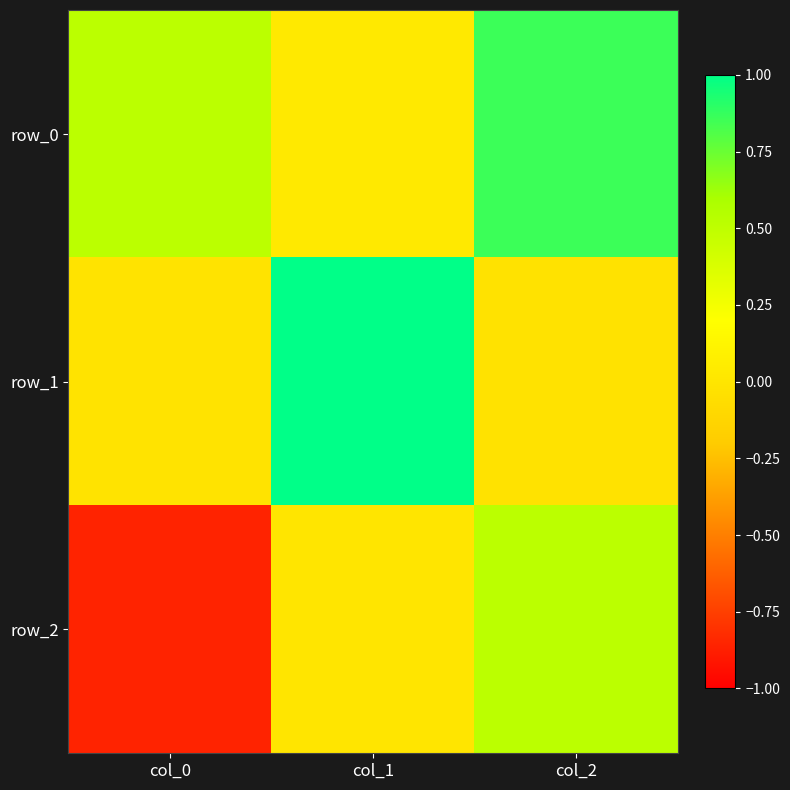

Rank the series by their maximum value, from lowest to highest.

row_2, row_0, row_1